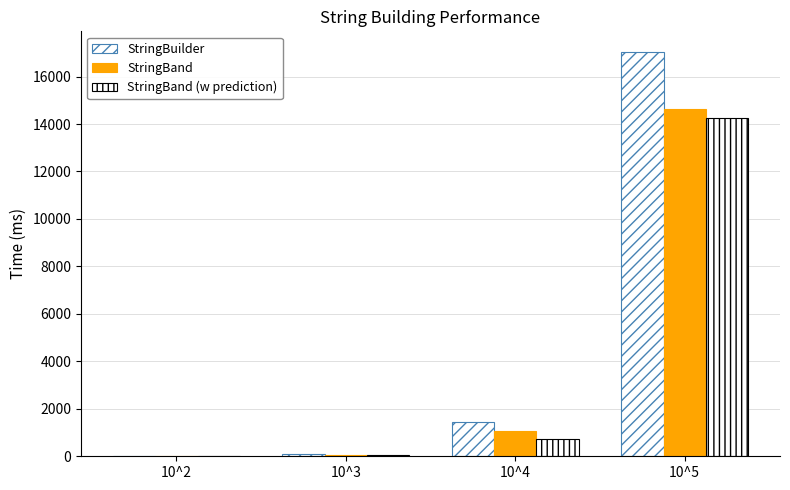

What is the value of the StringBuilder bar at the 4th from the left?

17052